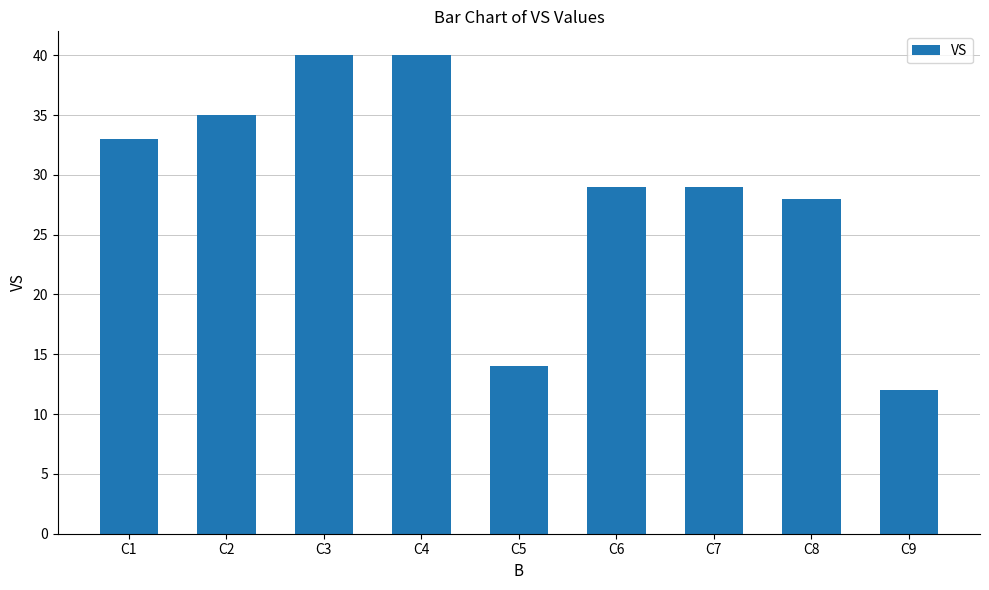

The chart shows a value of 35 at C2. True or false?

True